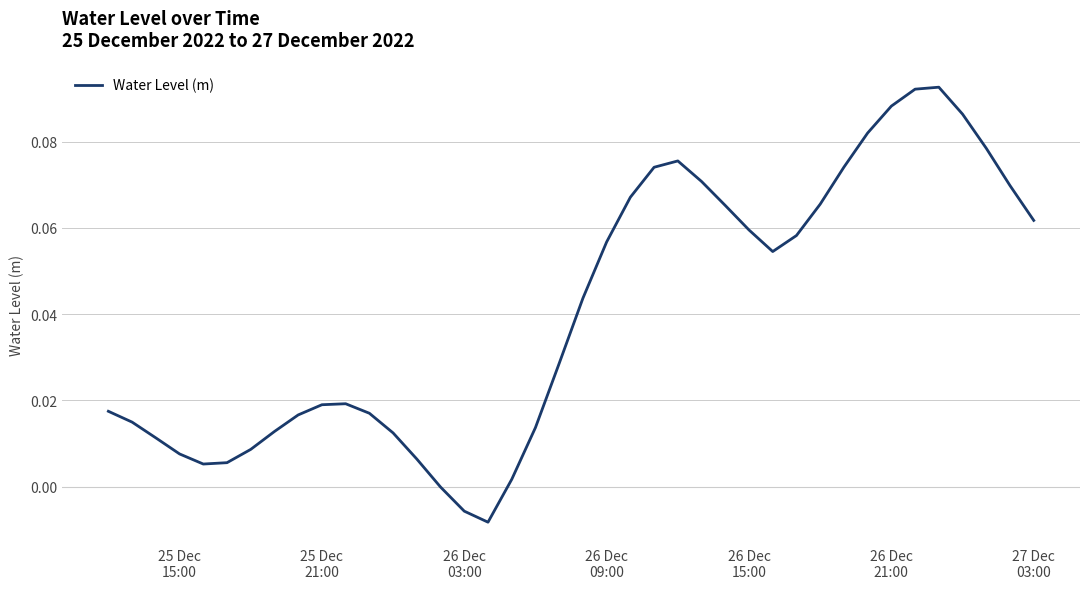

Reading left to right, transcribe all the data shown in this chart.

0.0	0.0	0.0	0.0	0.0	0.0	0.0	0.0	0.0	0.0	0.0	0.0	0.0	0.0	-0.0	-0.0	-0.0	0.0	0.0	0.0	0.0	0.1	0.1	0.1	0.1	0.1	0.1	0.1	0.1	0.1	0.1	0.1	0.1	0.1	0.1	0.1	0.1	0.1	0.1	0.1